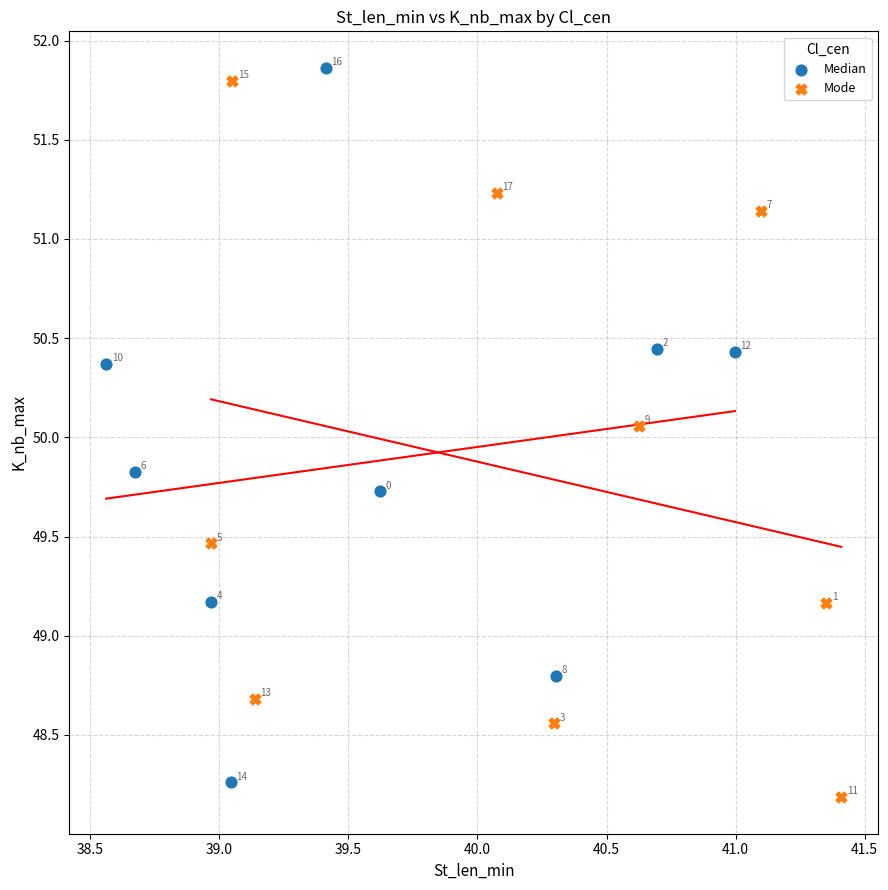

Which series reaches the maximum Y coordinate?

Median